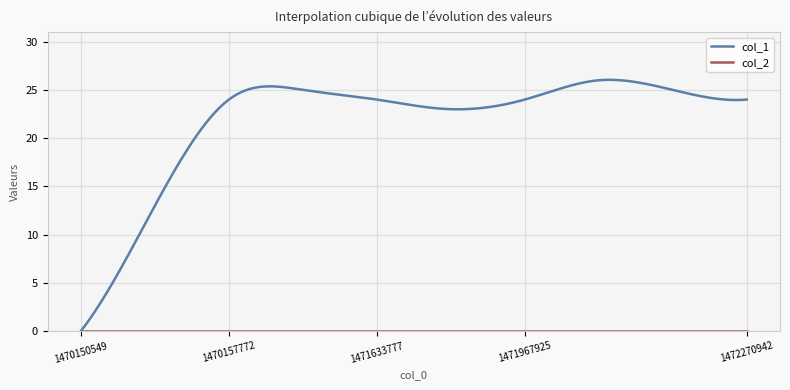

Which series has the widest spread of values?

col_1